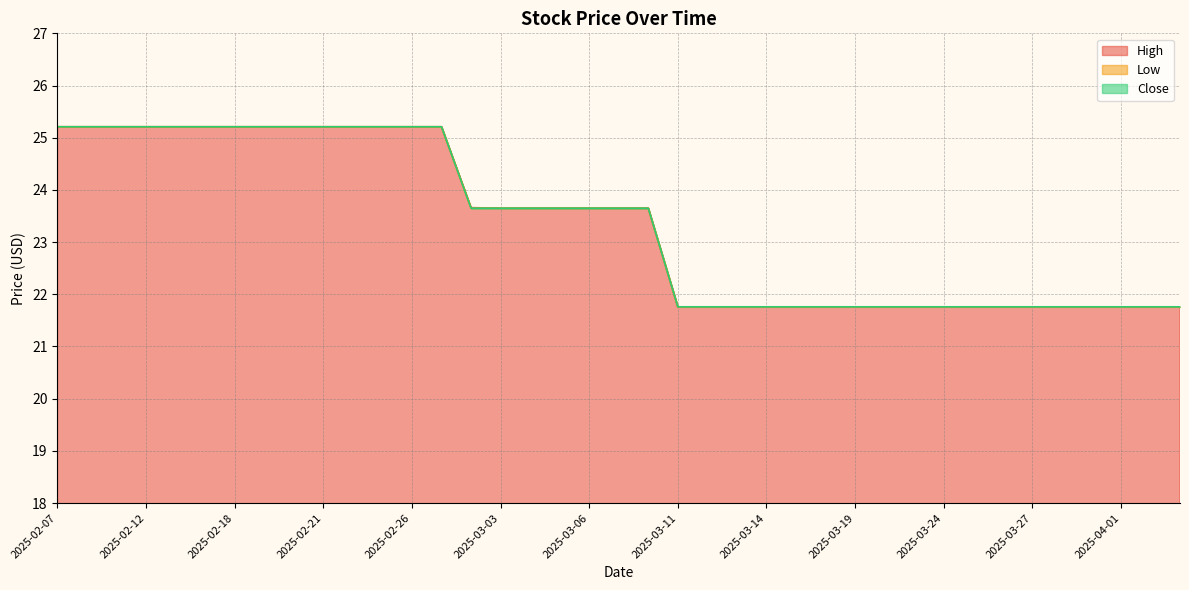

The value of High at 2025-03-20 is 34.6. True or false?

False